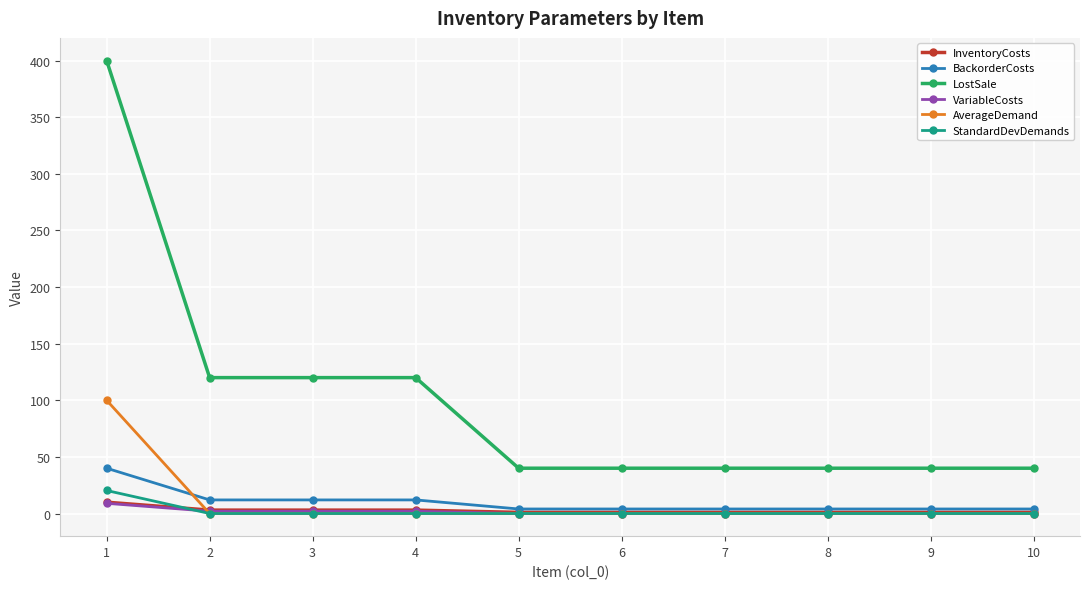

True or false: LostSale and AverageDemand intersect in this chart.

False